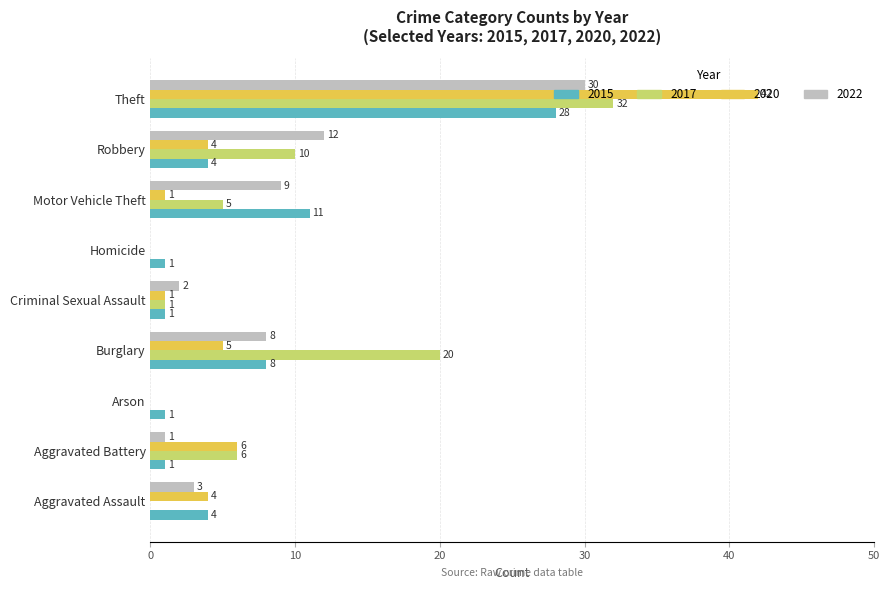

Which series has the largest total across all categories?

2017